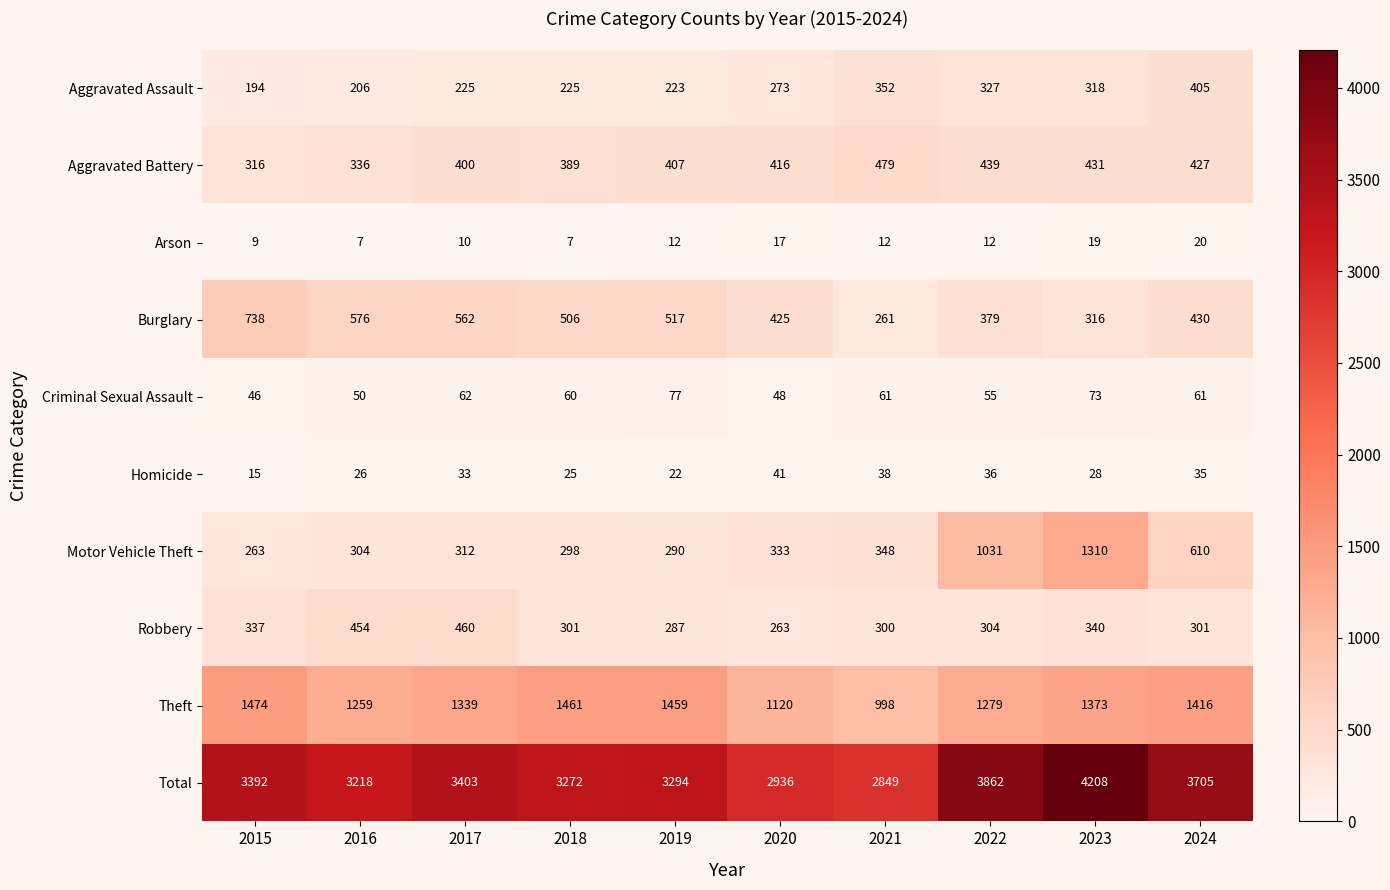

What is the average value of the Robbery series?

335